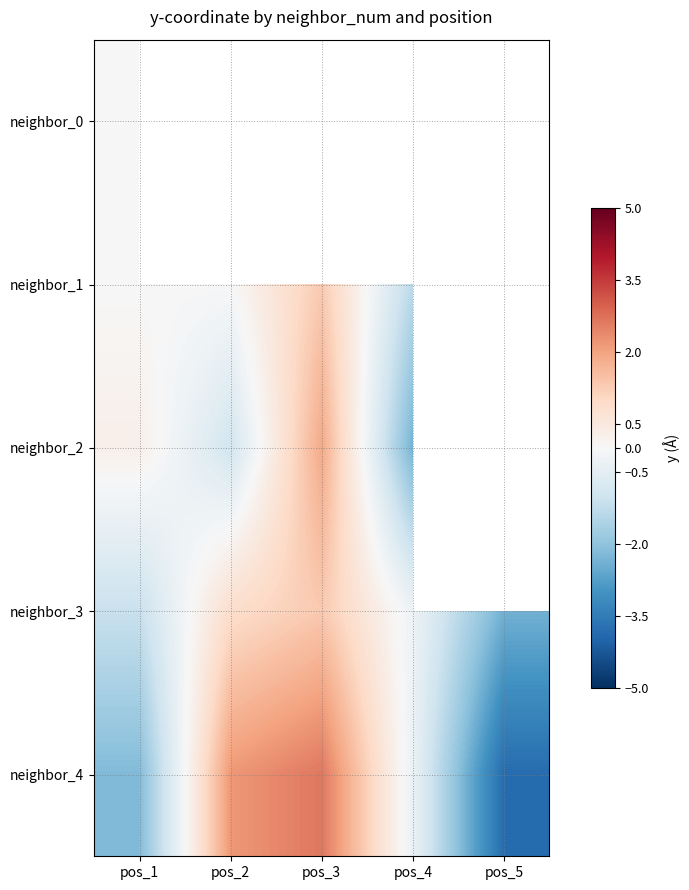

Which category has the highest value across all series?

pos_3